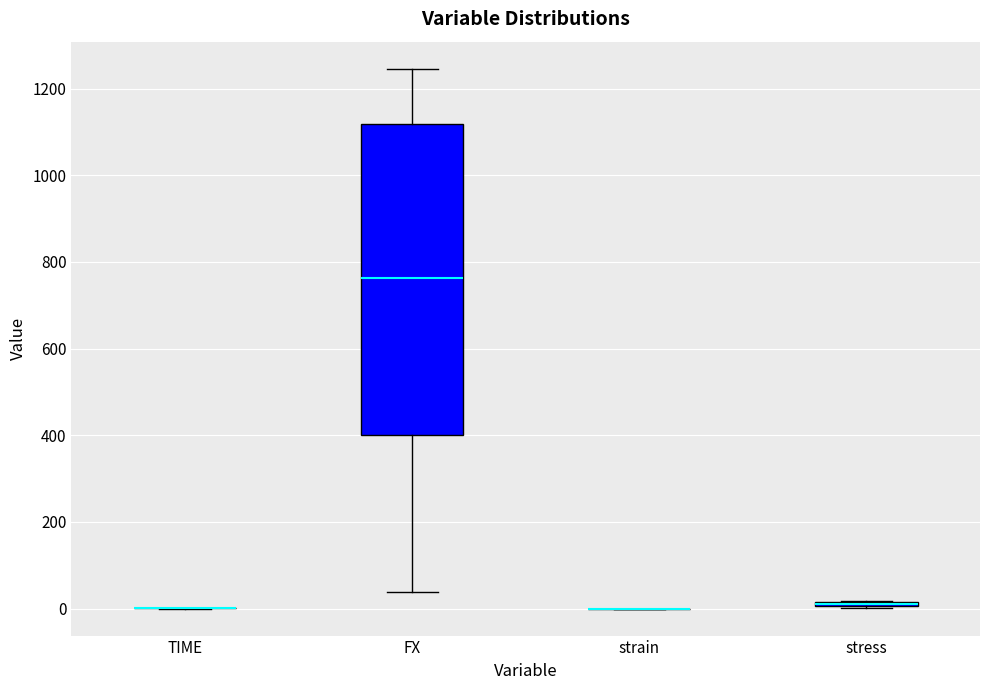

Comparing the boxes themselves (not the whiskers), which one is the tallest?

FX